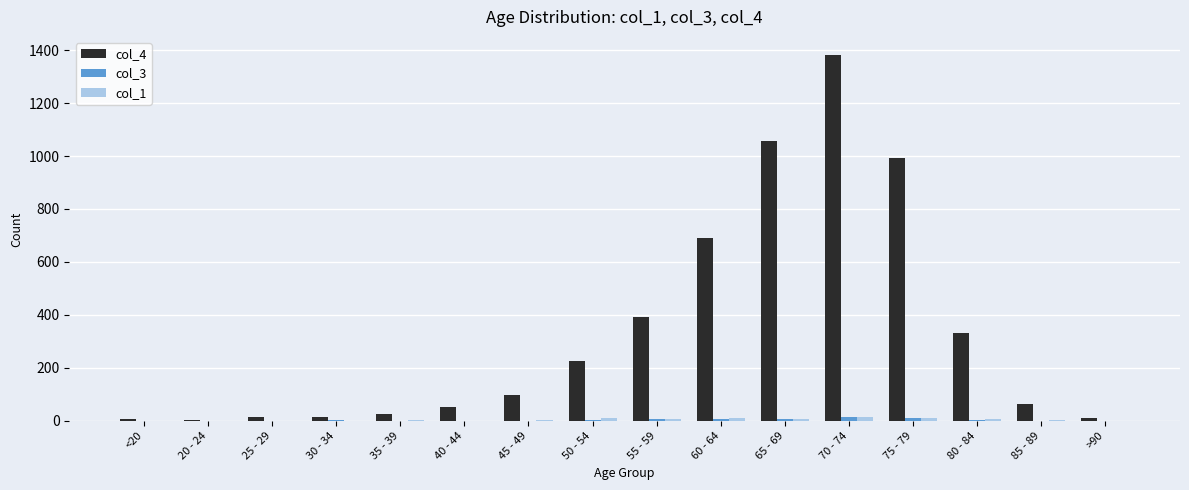

Which label corresponds to the largest value in the chart?

70 - 74